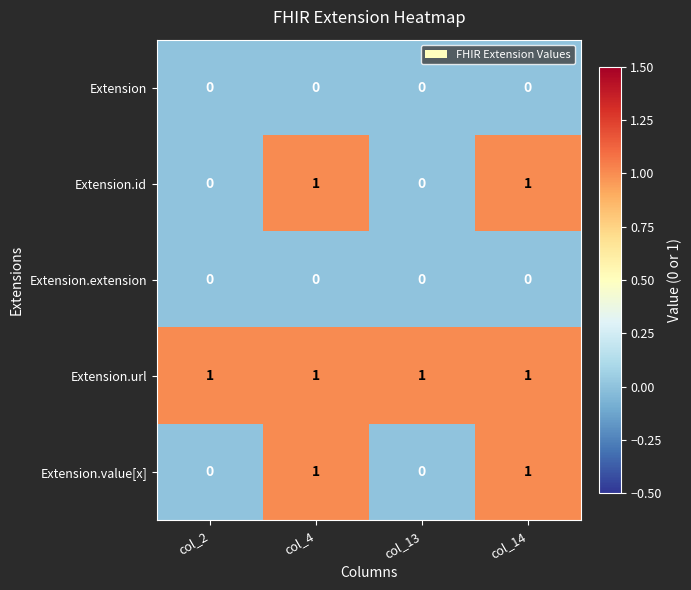

Which series has the largest total across all categories?

Extension.url